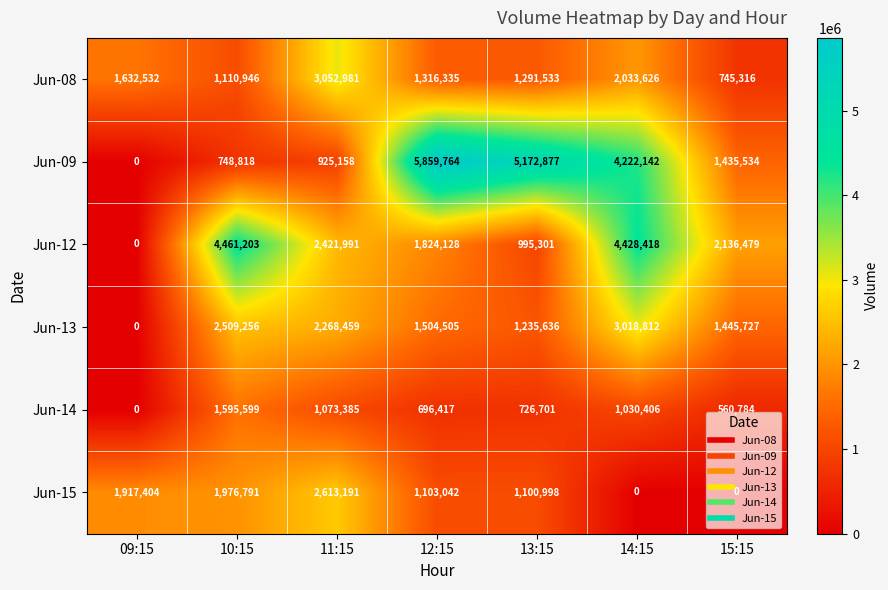

Which series has the widest spread of values?

Jun-09